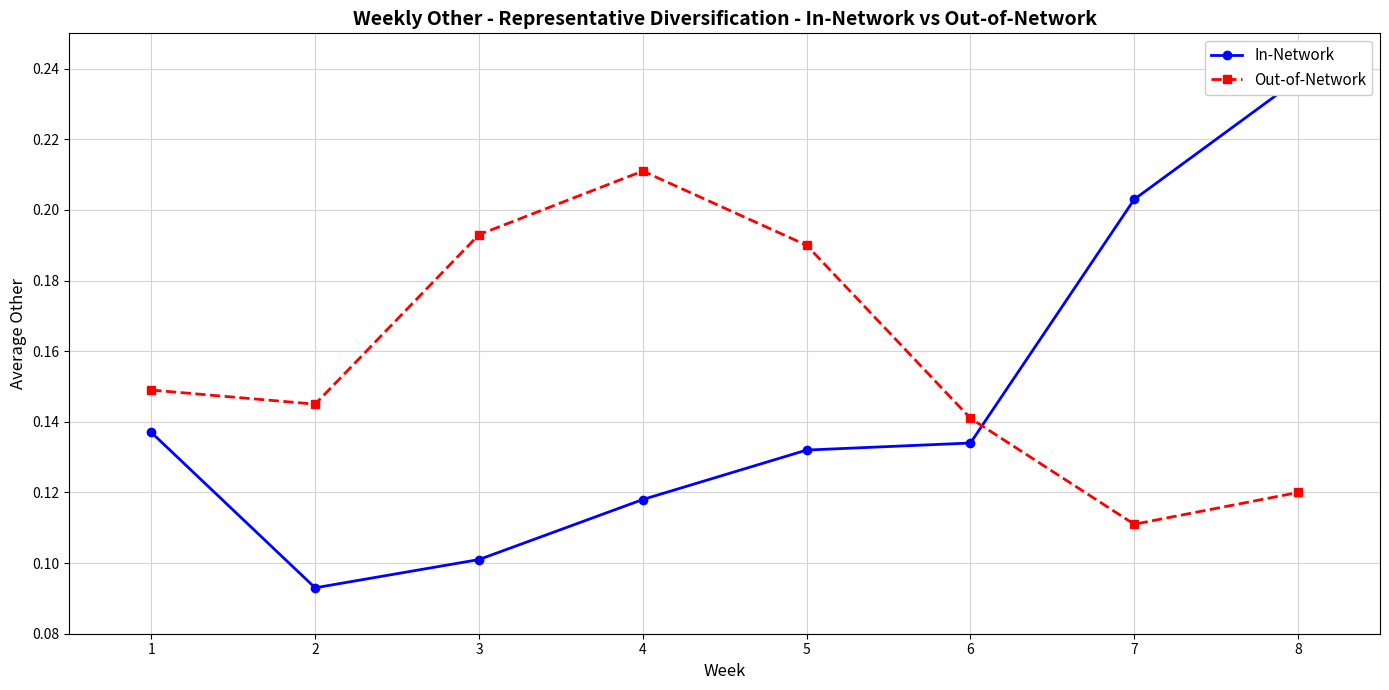

How many In-Network values are between 0 and 1?

8